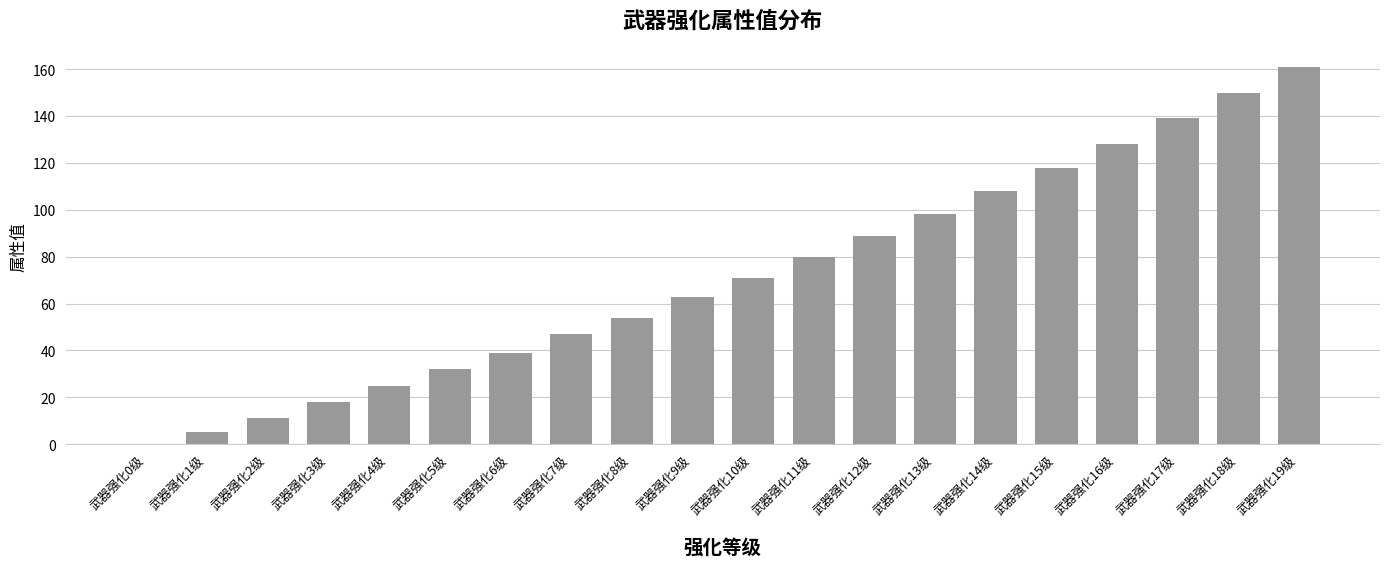

What is the sum of the values at 武器强化15级 and 武器强化4级?

143